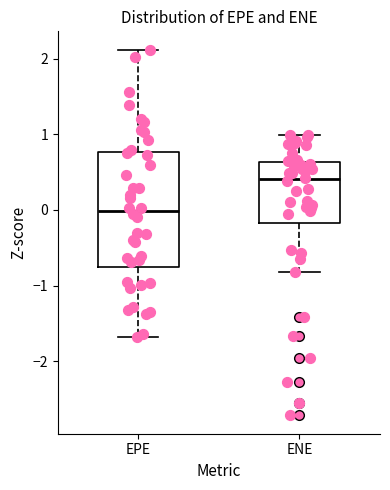

Where does the median line of the box for ENE sit on the y-axis? The values are not printed on the chart, so give them approximately, as read against the axis.

0.4